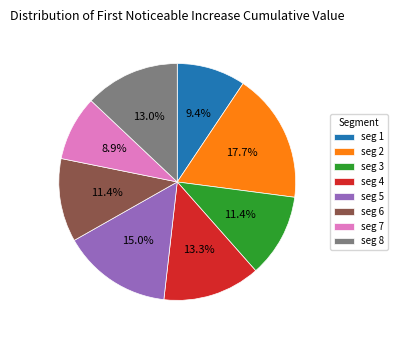

To the nearest percent, what is the difference between the largest and smallest slice percentages?

9%